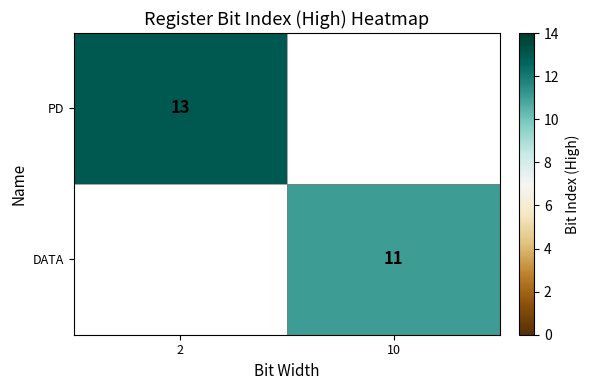

The PD series shows 13 at 2. True or false?

True